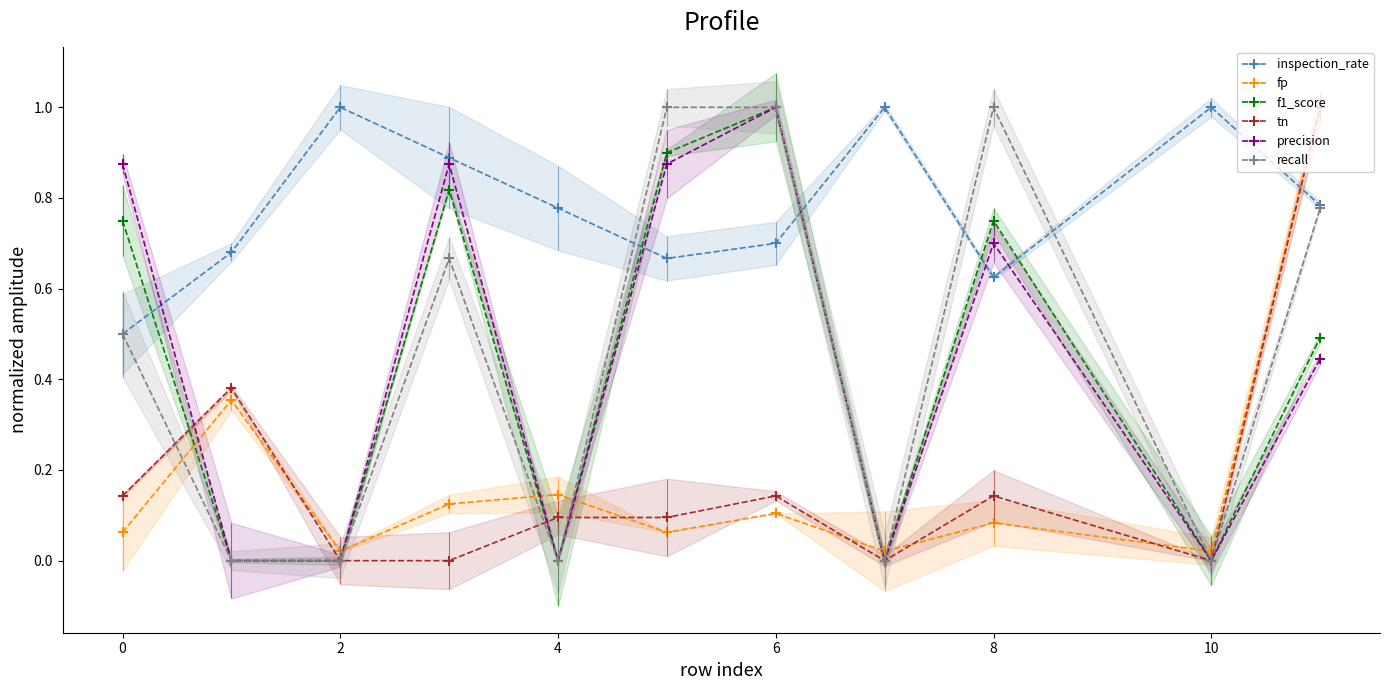

The f1_score series shows 0.7 at 10. True or false?

False